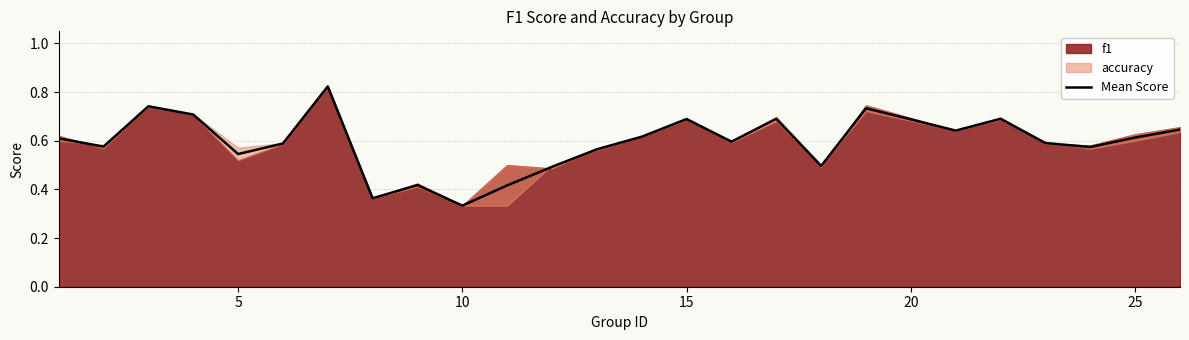

Where is Mean Score nearest to the value 0?

10